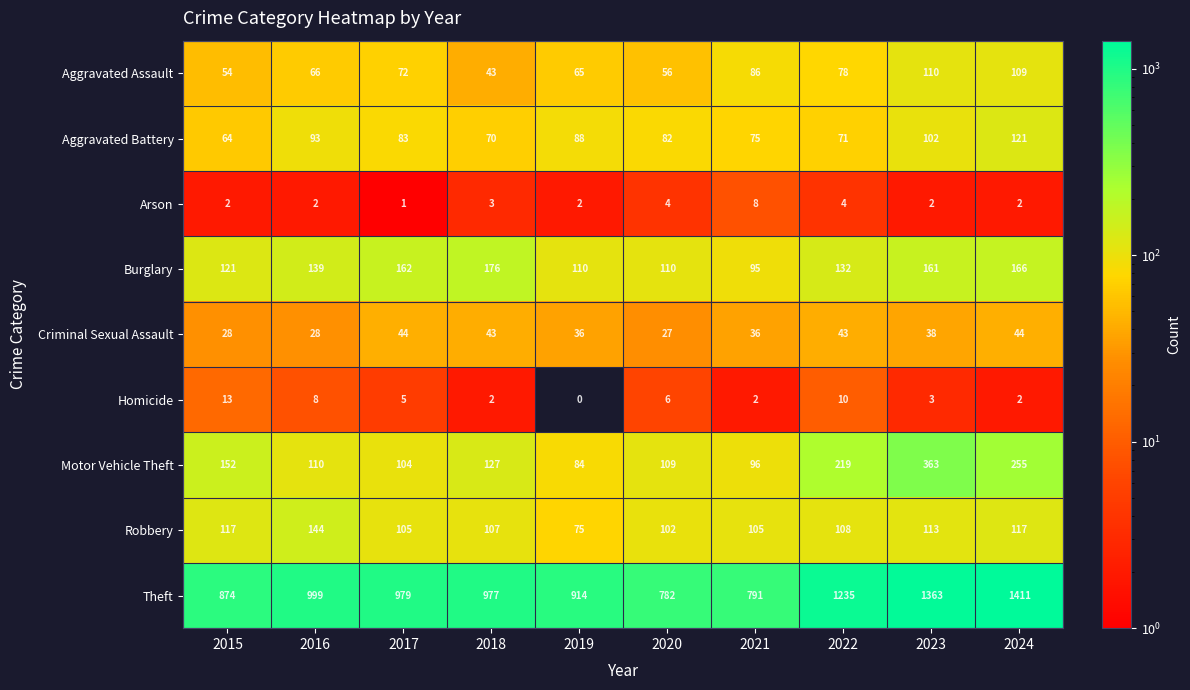

Is it true that Aggravated Battery equals 88 at 2019?

True